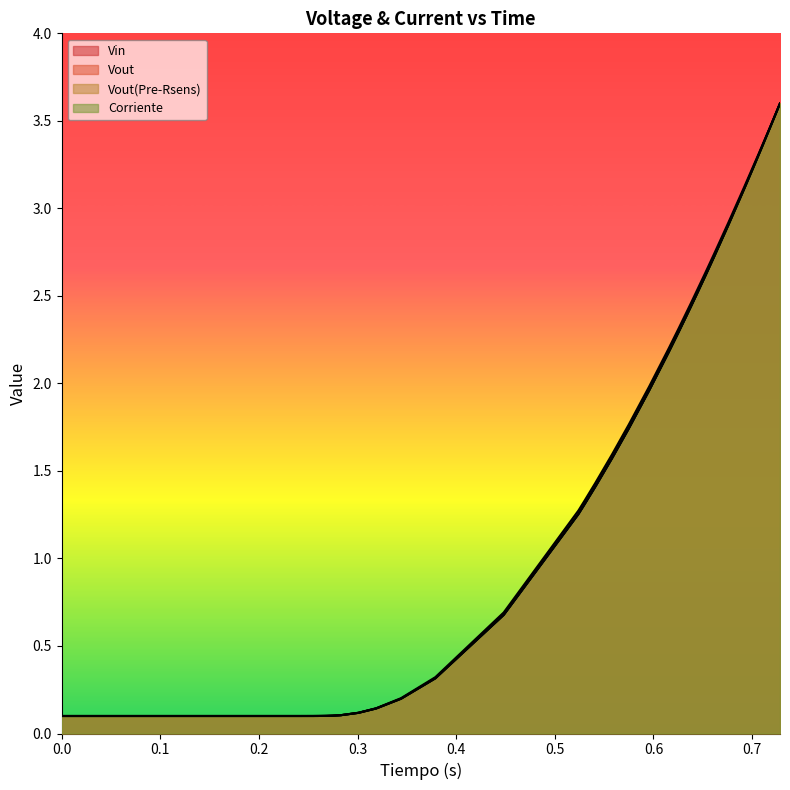

Which series has the largest total across all categories?

Vin